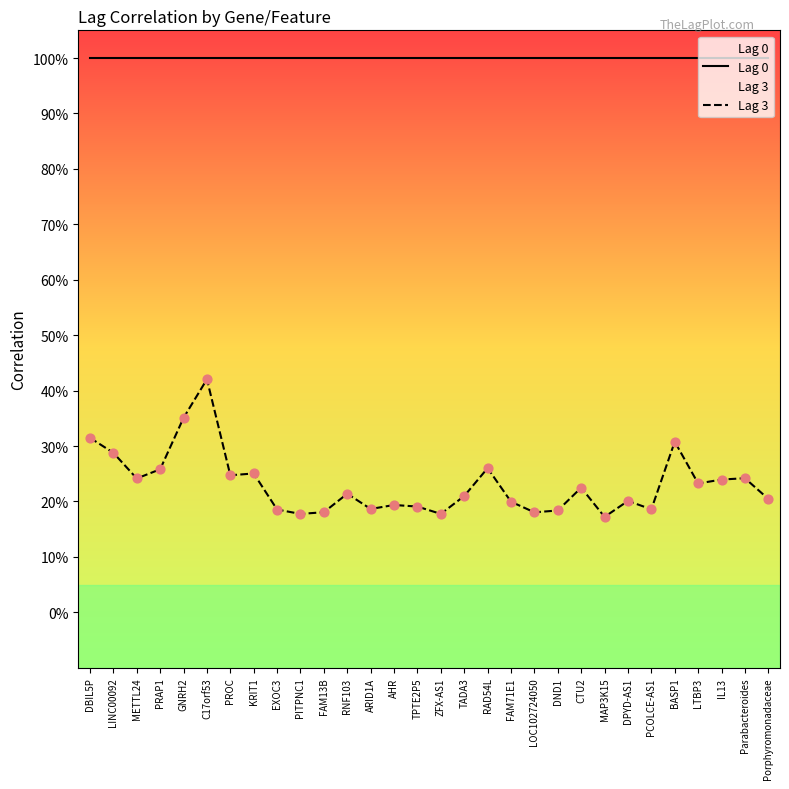

At which category is the sum across all series the highest?

C17orf53